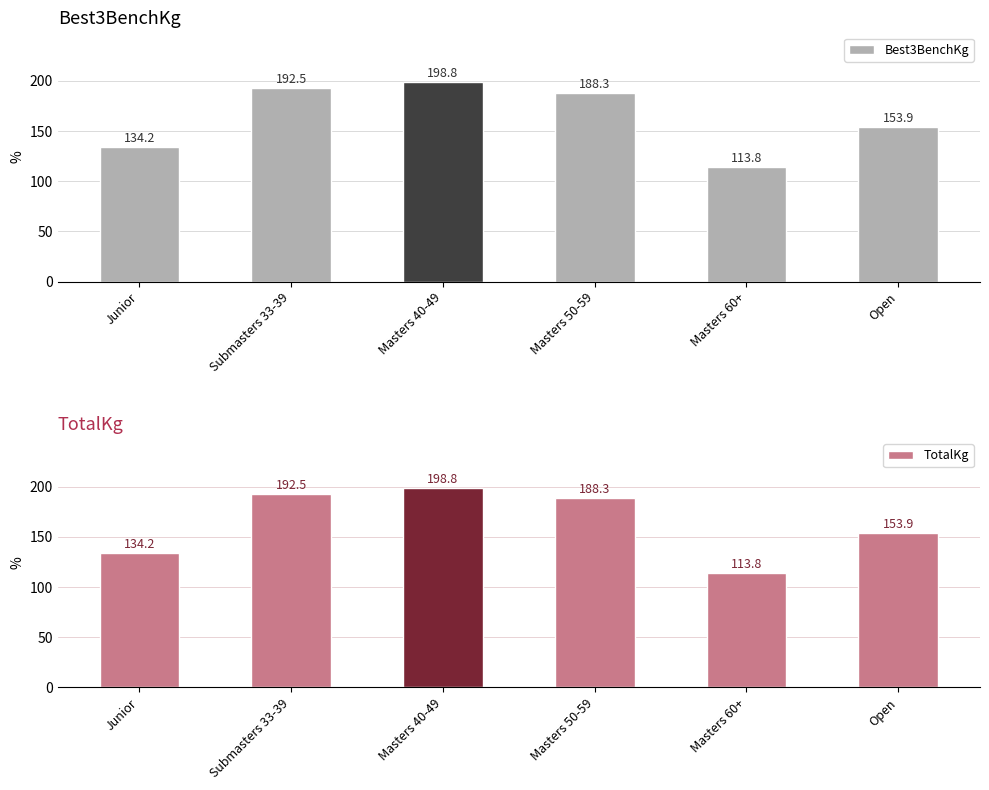

Where is TotalKg nearest to the value 156?

Open